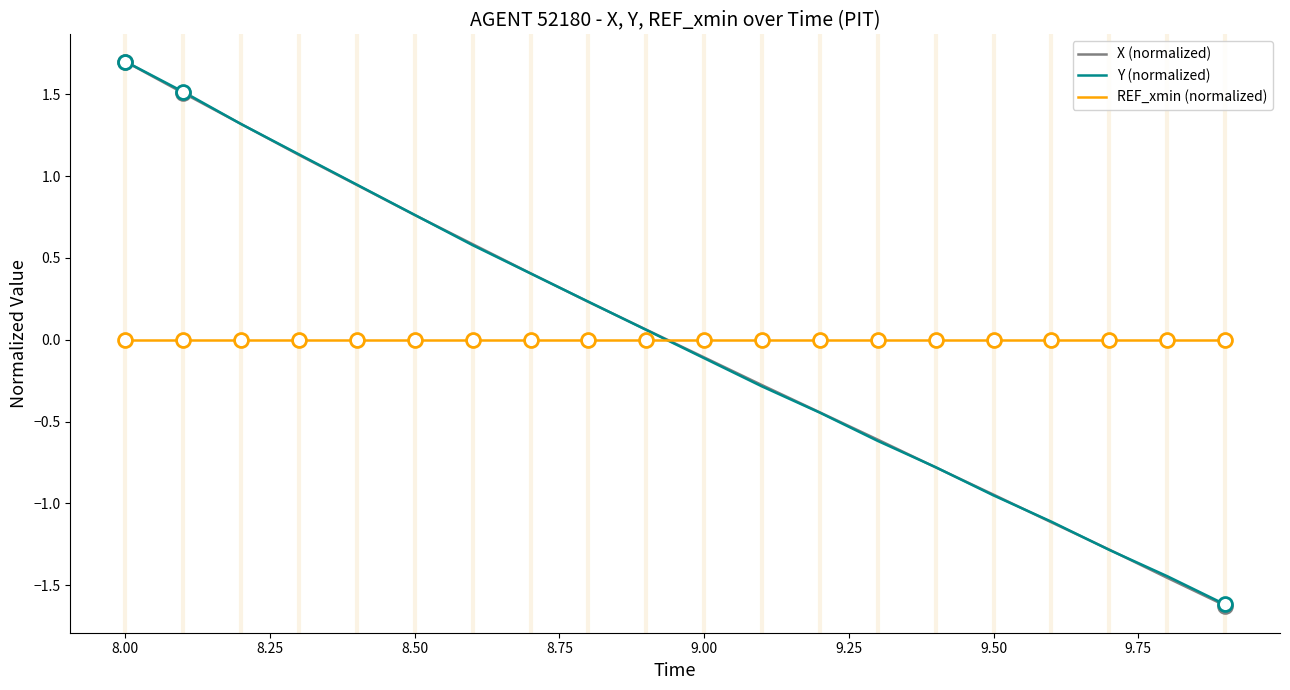

What is the maximum value shown in the chart?

1.7